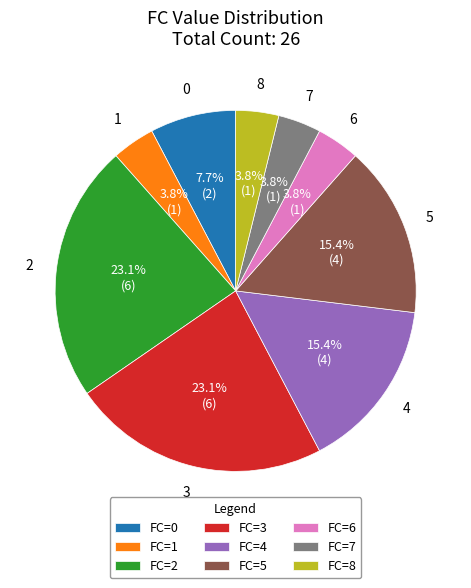

Does any single category account for the majority?

No